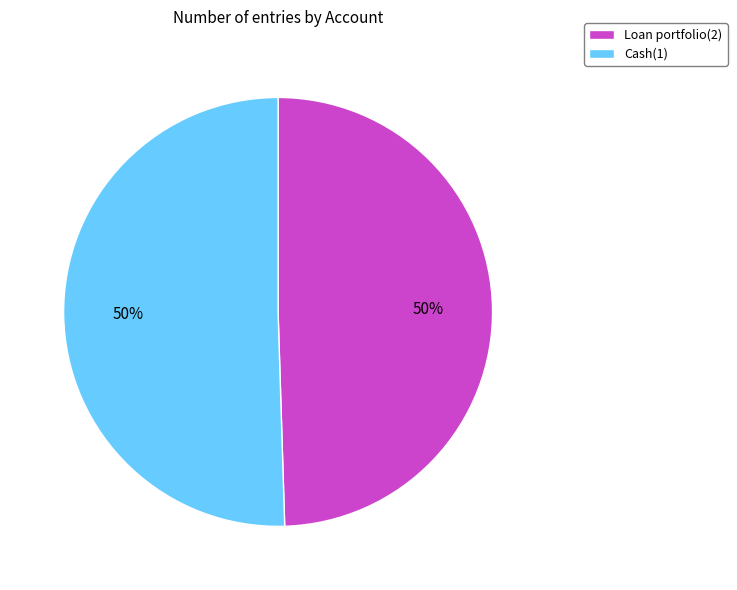

To the nearest percent, what portion does Loan portfolio(2) represent?

50%